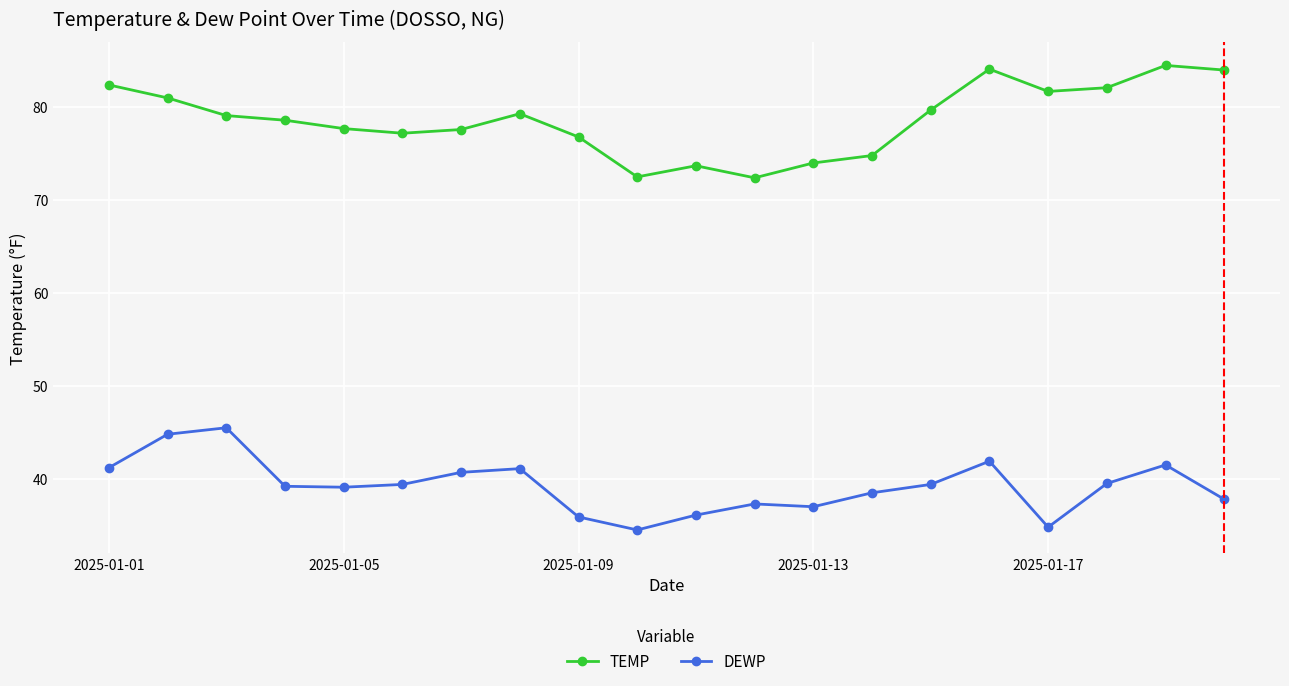

True or false: TEMP and DEWP intersect in this chart.

False